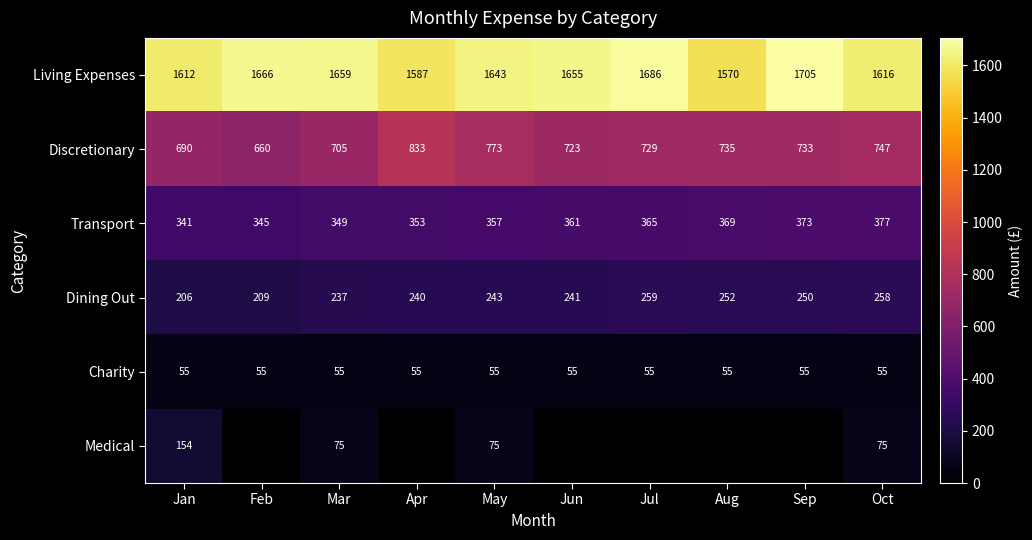

Is the value of Charity at Mar greater than the value of Living Expenses at Jul?

No